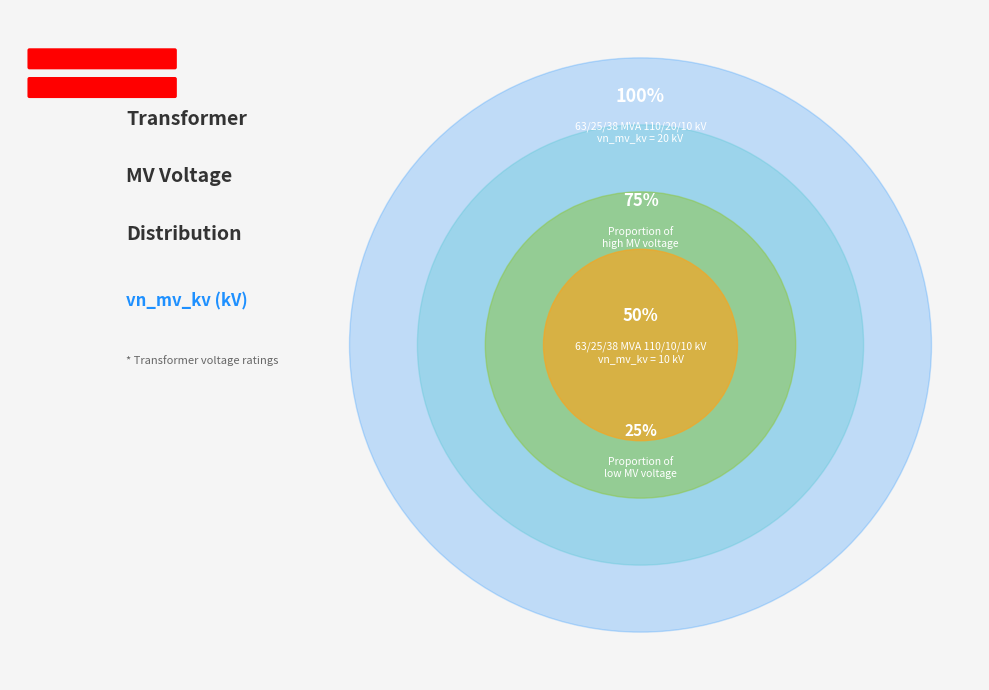

Which category accounts for the majority?

63/25/38 MVA 110/20/10 kV